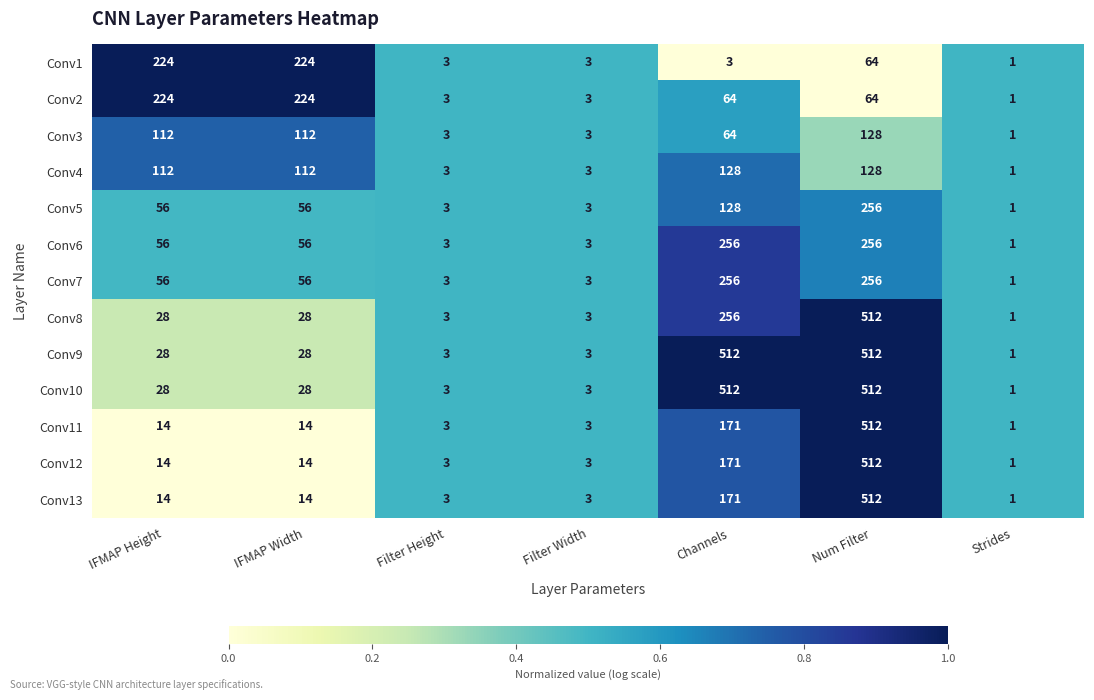

True or false: Conv5 has a value of 2 at Strides.

False